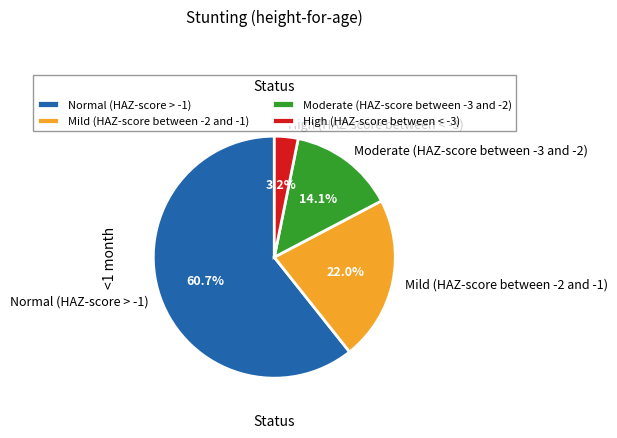

Which has a higher value, Mild (HAZ-score between -2 and -1) or High (HAZ-score between < -3)?

Mild (HAZ-score between -2 and -1)